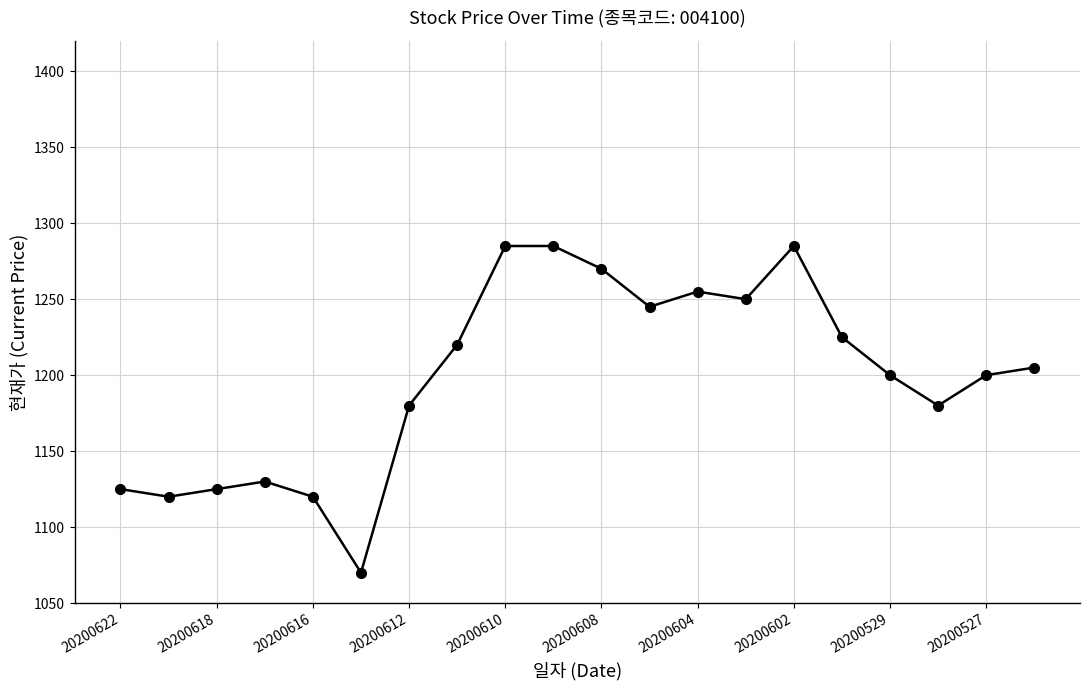

True or false: the data has more than 0 interior local peaks.

True